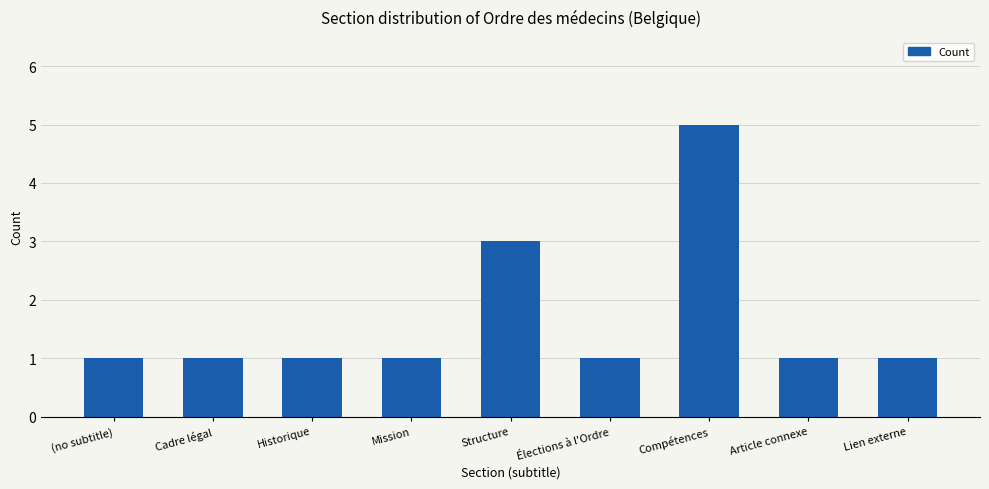

What is the difference between the maximum and minimum values?

4